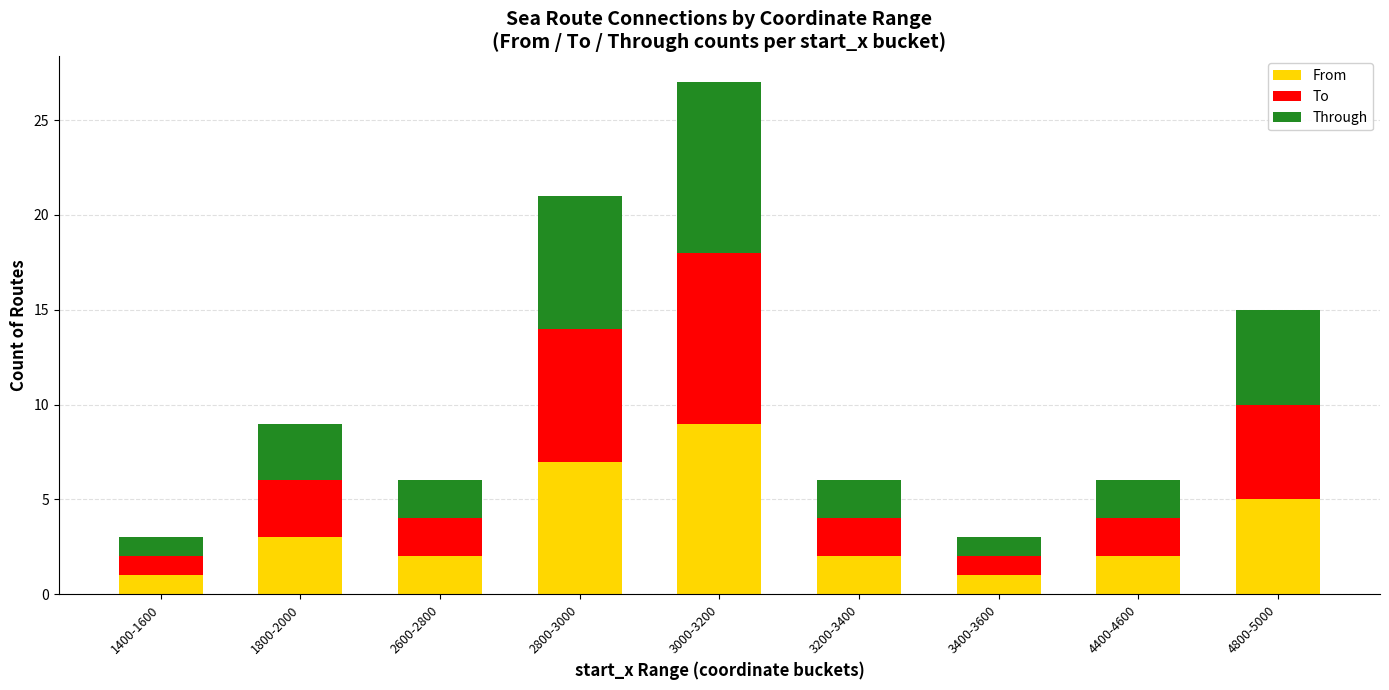

What is the total value across all series at 4400-4600?

6